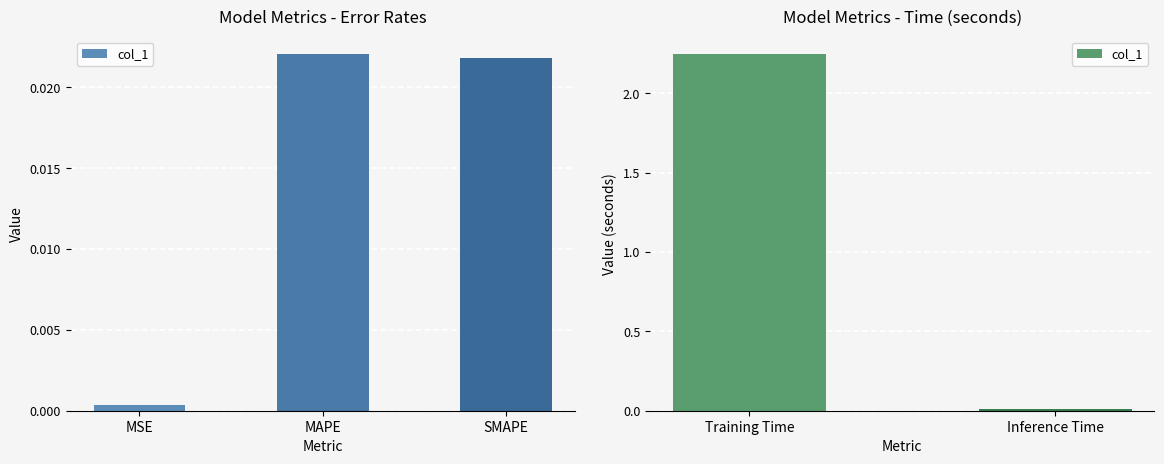

What is the greatest value displayed?

2.2